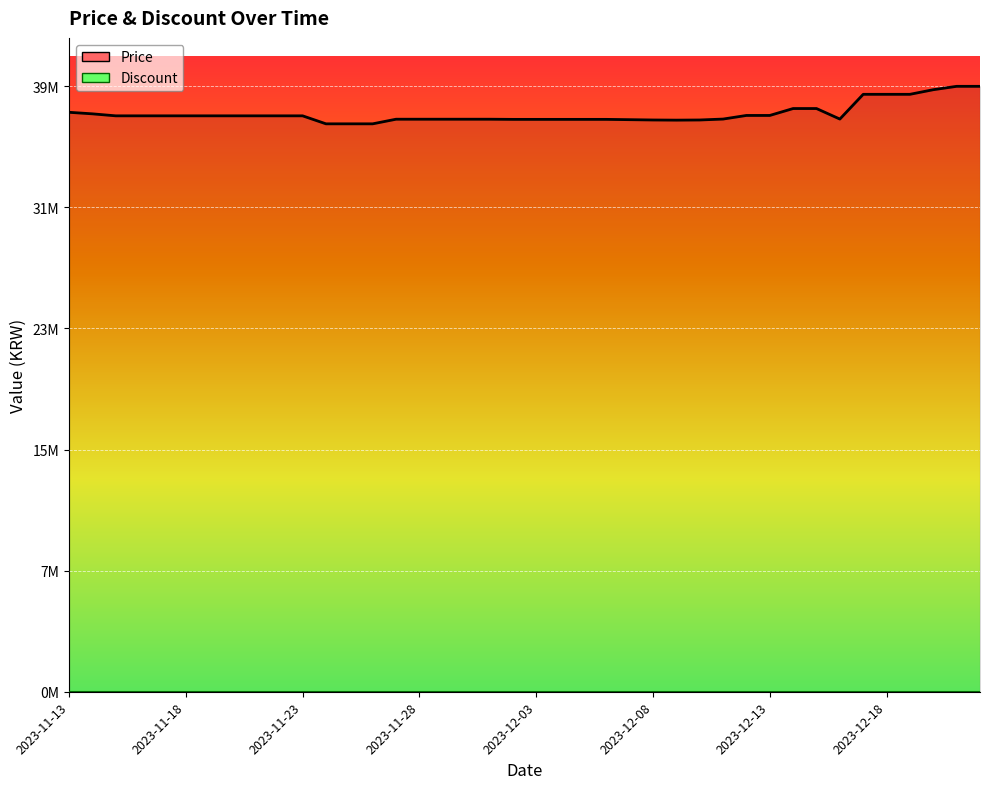

True or false: Discount has more than 1 interior local peaks.

False